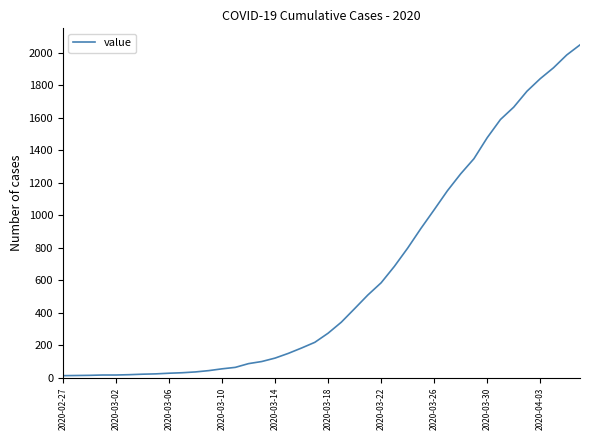

What is the difference between the maximum and minimum values?

2034